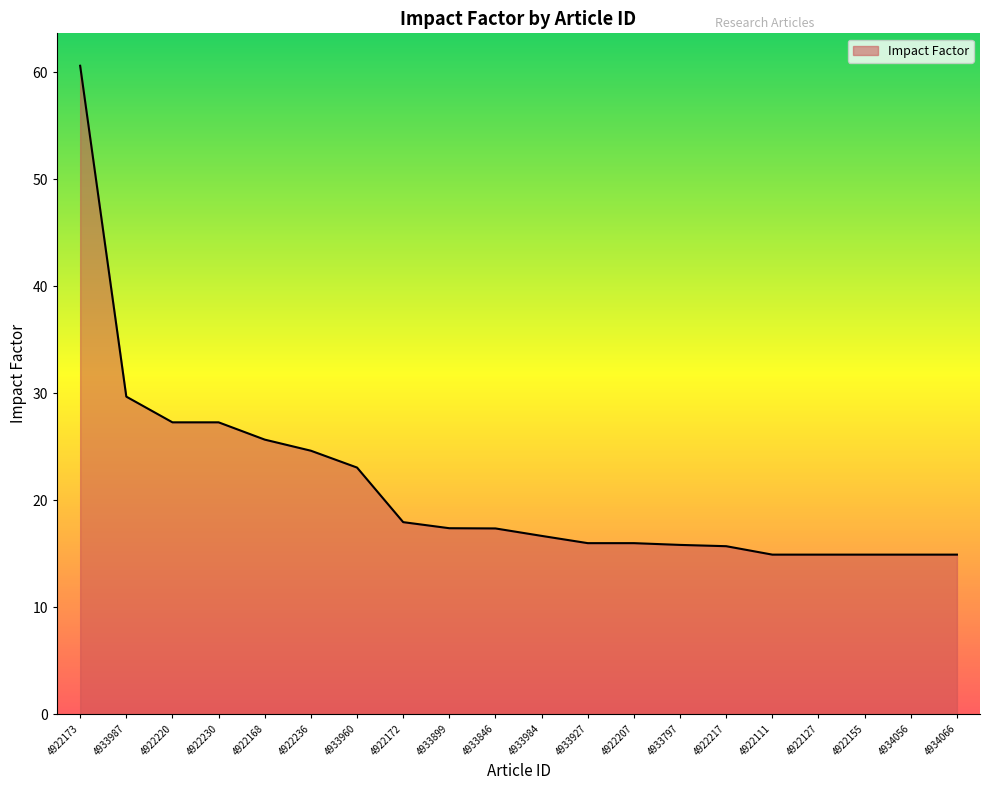

Which has a higher value, 4933846 or 4922236?

4922236